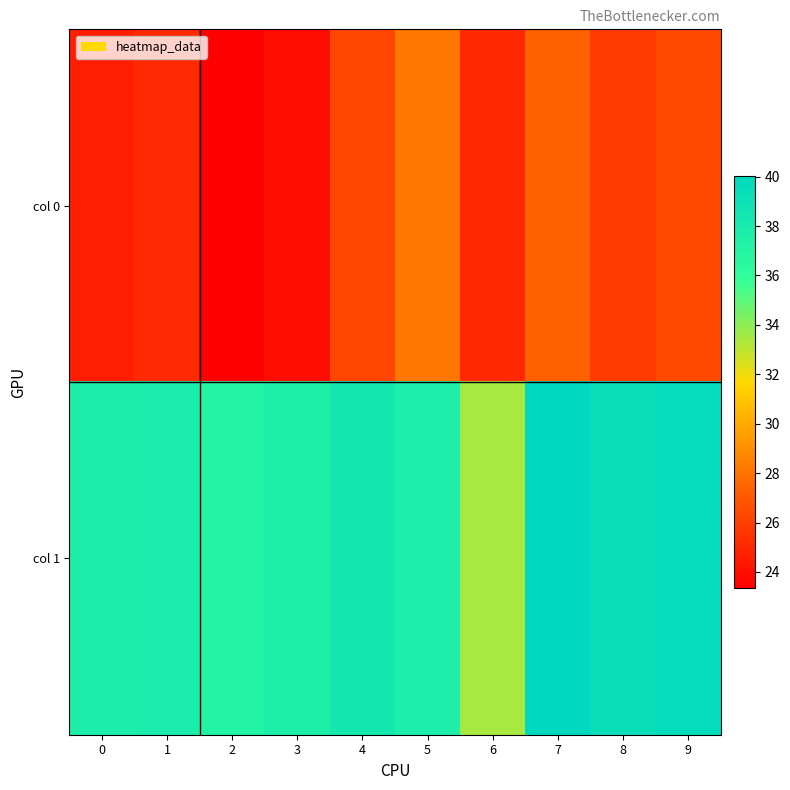

Which series has the largest total across all categories?

col 1